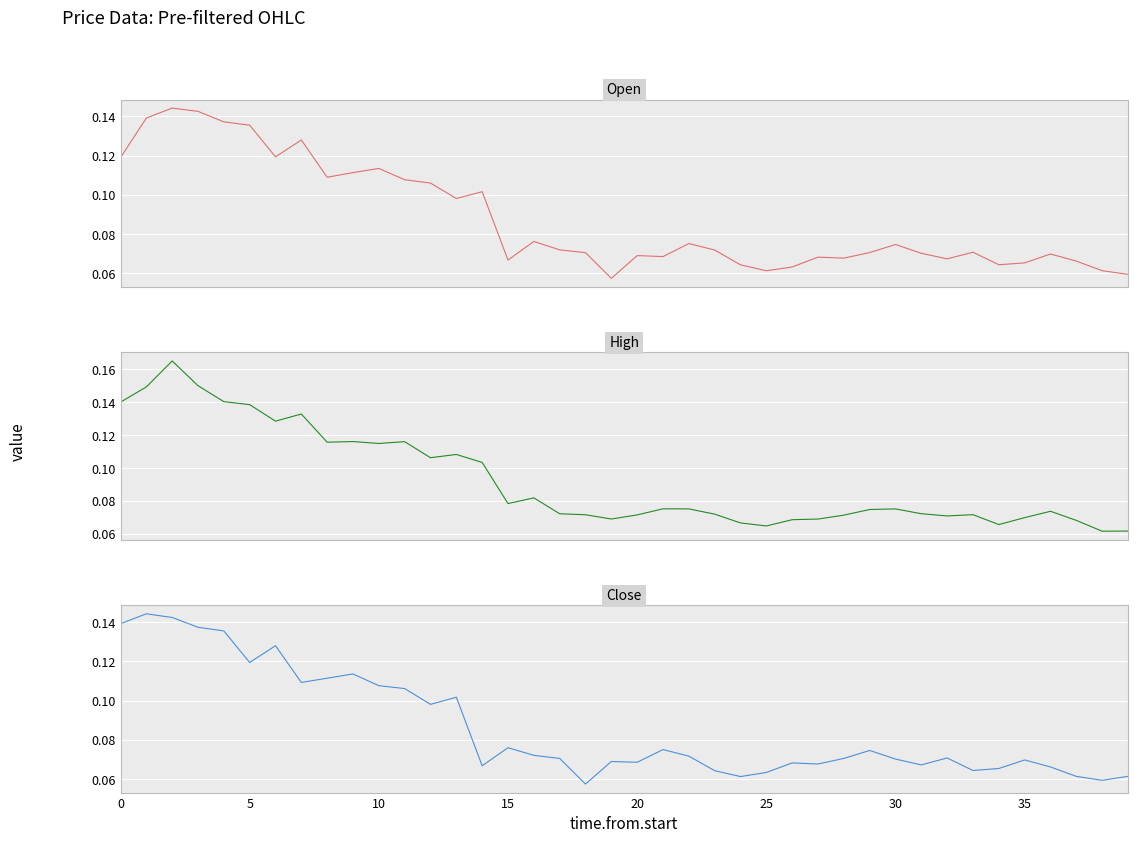

Between 9 and 24, which is larger?

9